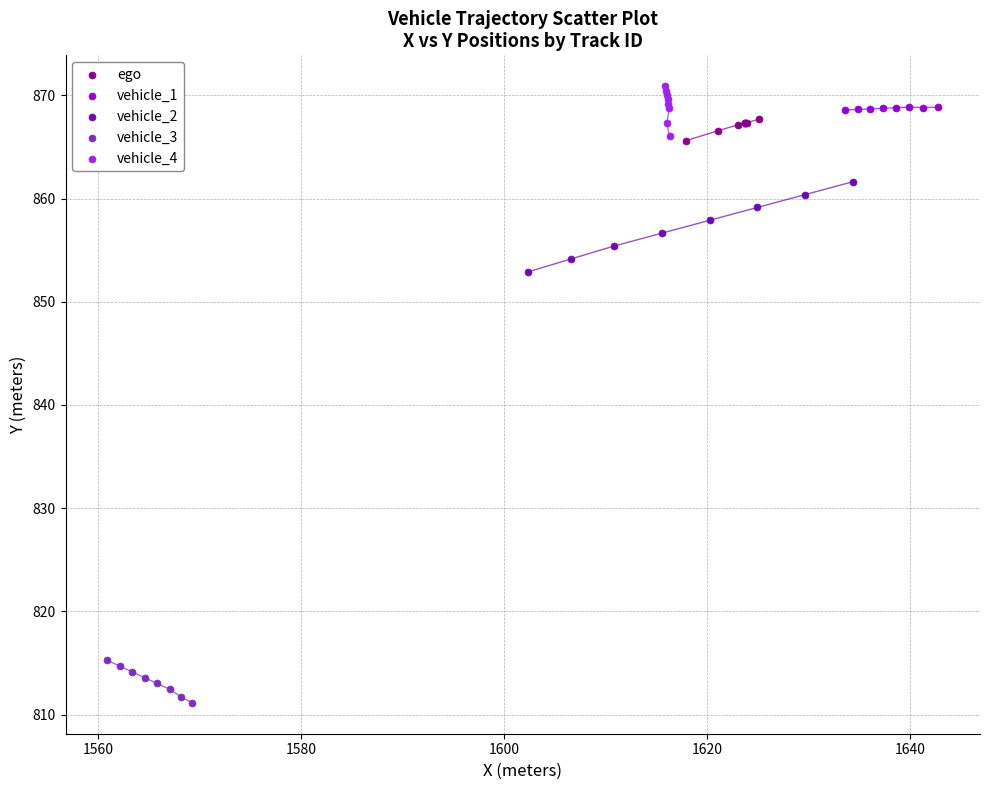

Which series reaches the minimum Y coordinate?

vehicle_3